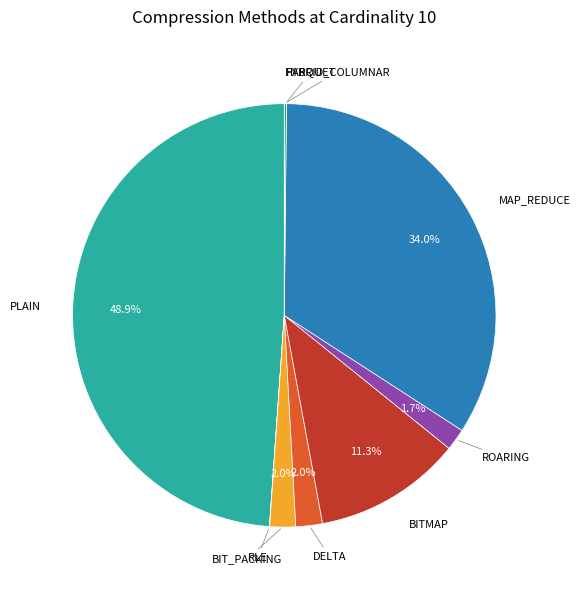

Which category has the biggest portion of the pie?

PLAIN